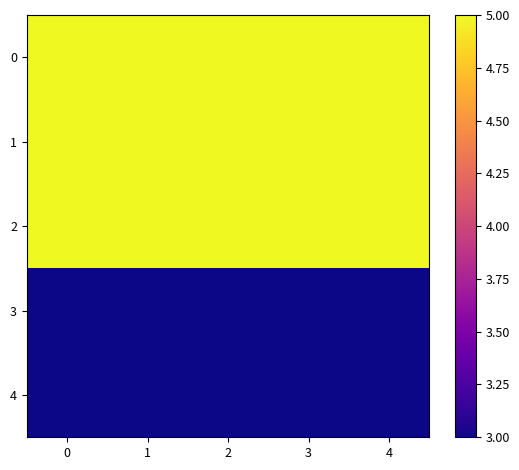

Reading right to left, what are all the values shown in this chart?

0: 4=5	3=5	2=5	1=5	0=5
1: 4=5	3=5	2=5	1=5	0=5
2: 4=5	3=5	2=5	1=5	0=5
3: 4=3	3=3	2=3	1=3	0=3
4: 4=3	3=3	2=3	1=3	0=3